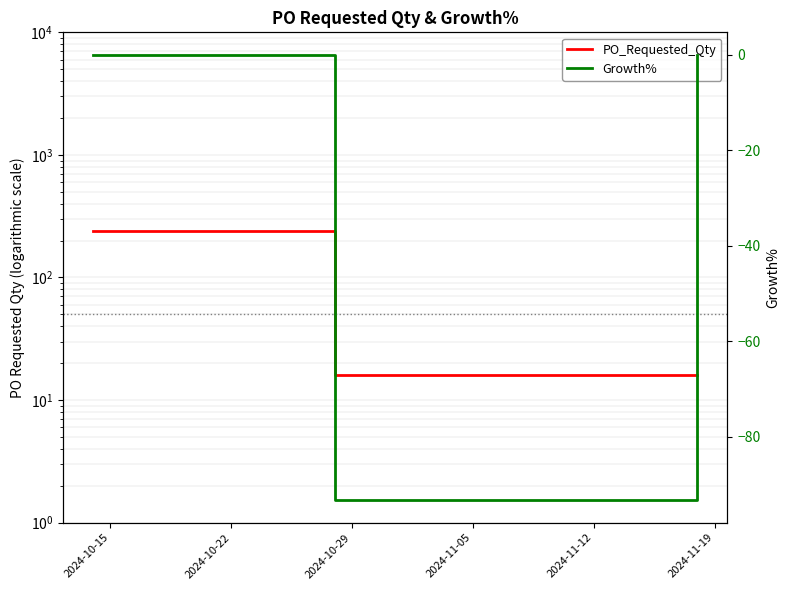

What is the average value of the Growth% series?

-31.1